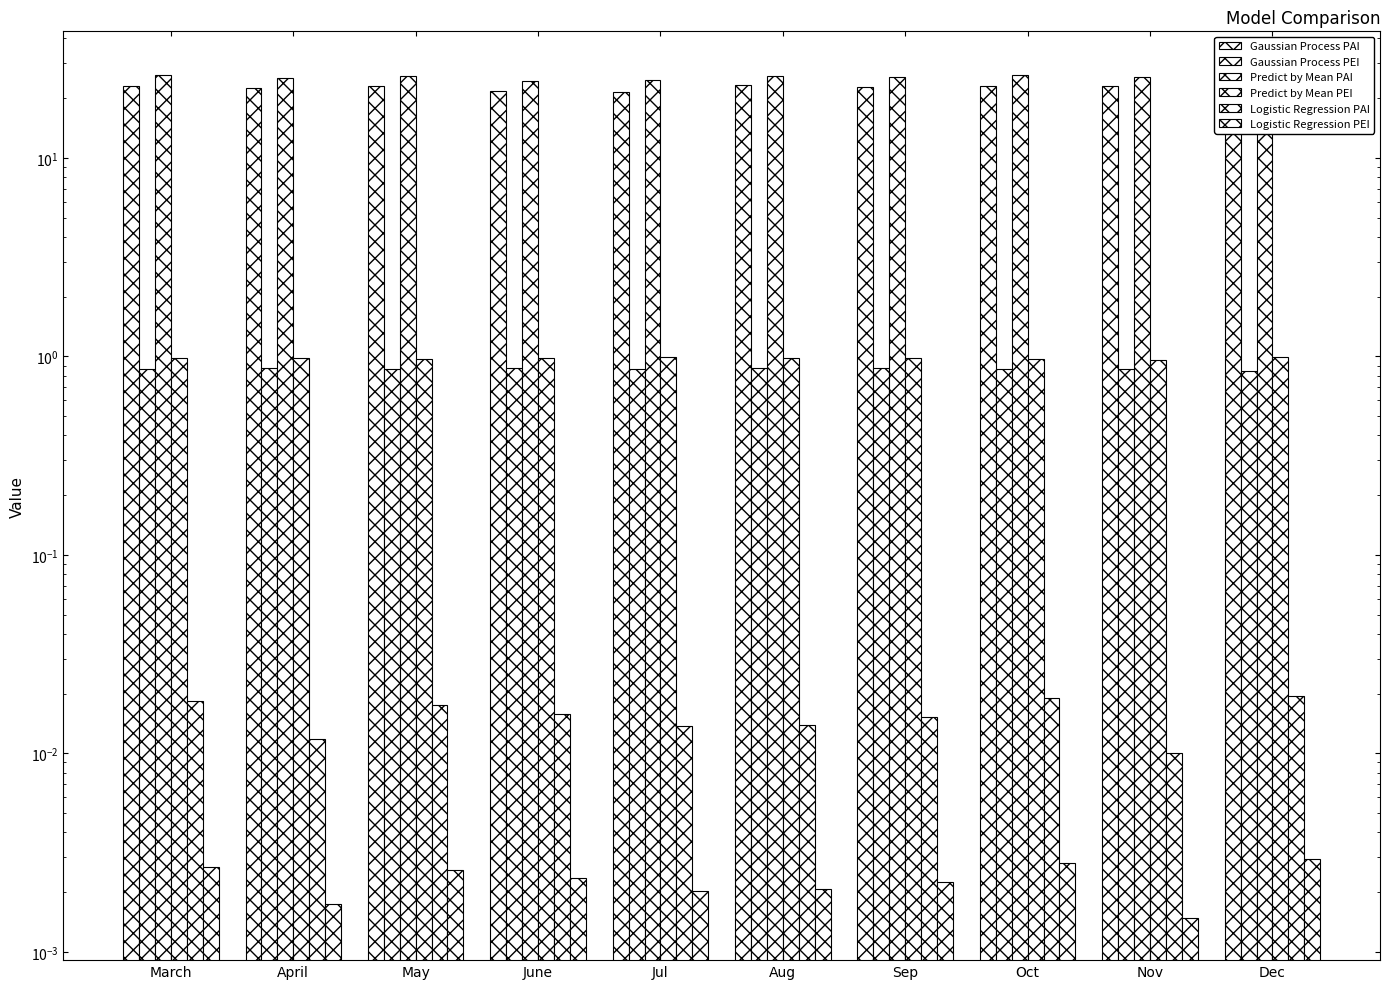

Is the value of Gaussian Process PEI at March greater than the value of Logistic Regression PEI at May?

Yes